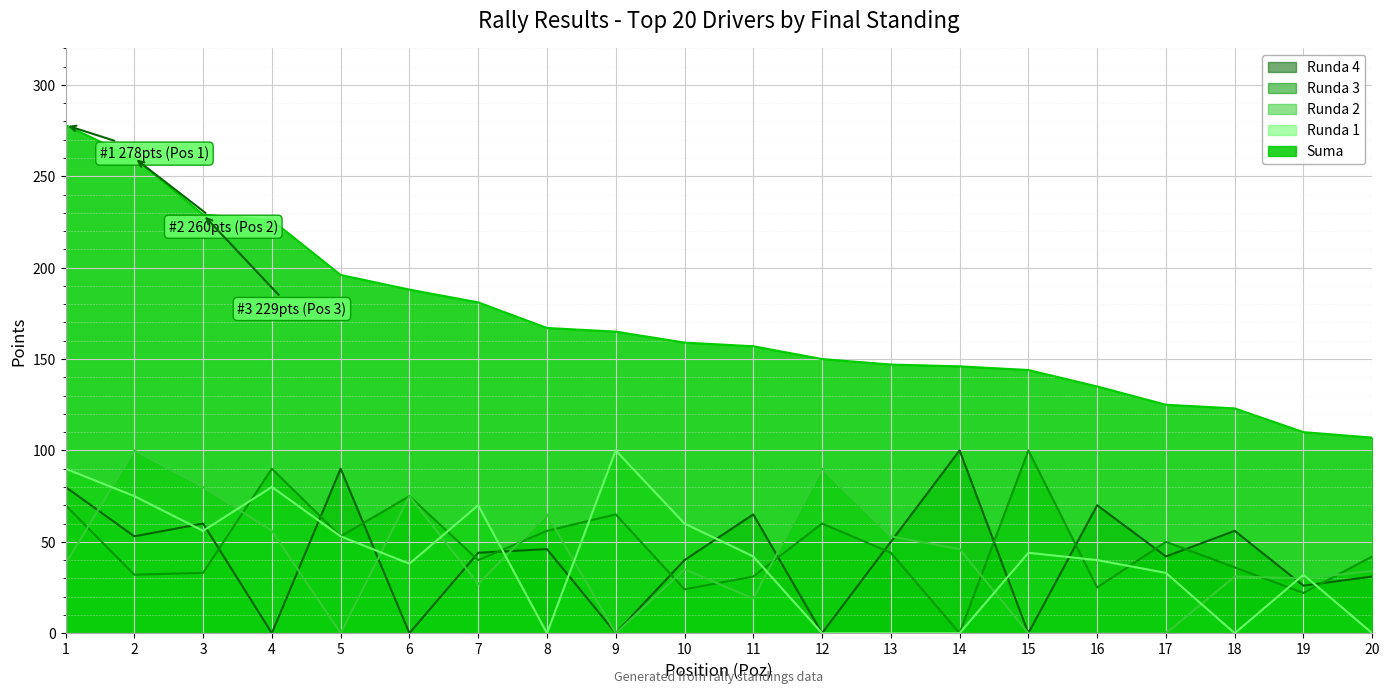

List the series in order of their peak value, highest first.

Suma, Runda 1, Runda 2, Runda 3, Runda 4